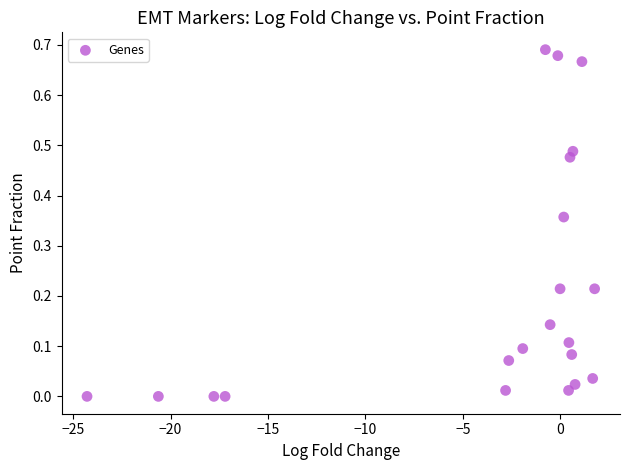

What is the range of X values (max minus min)?

26.1